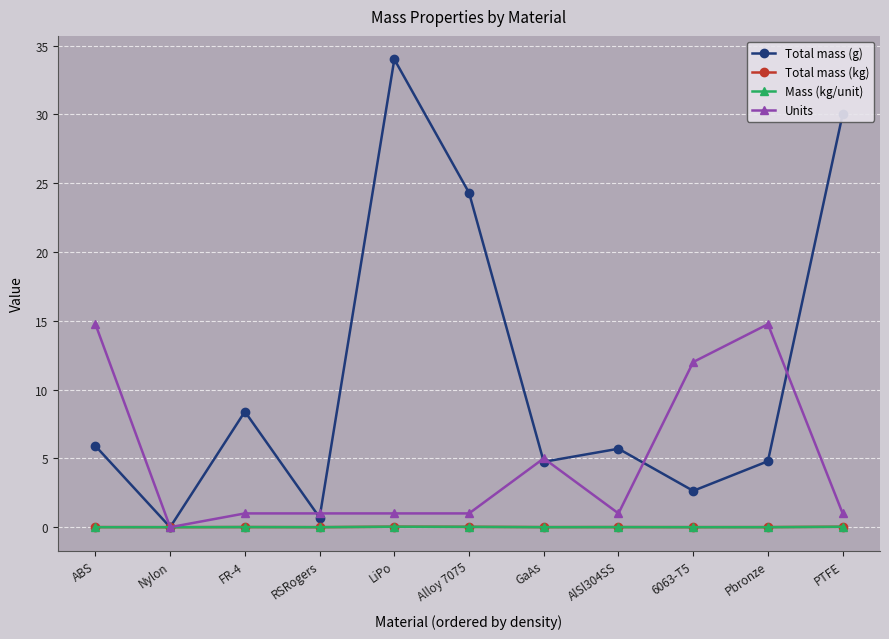

How many interior local peaks does the Total mass (g) series have?

3